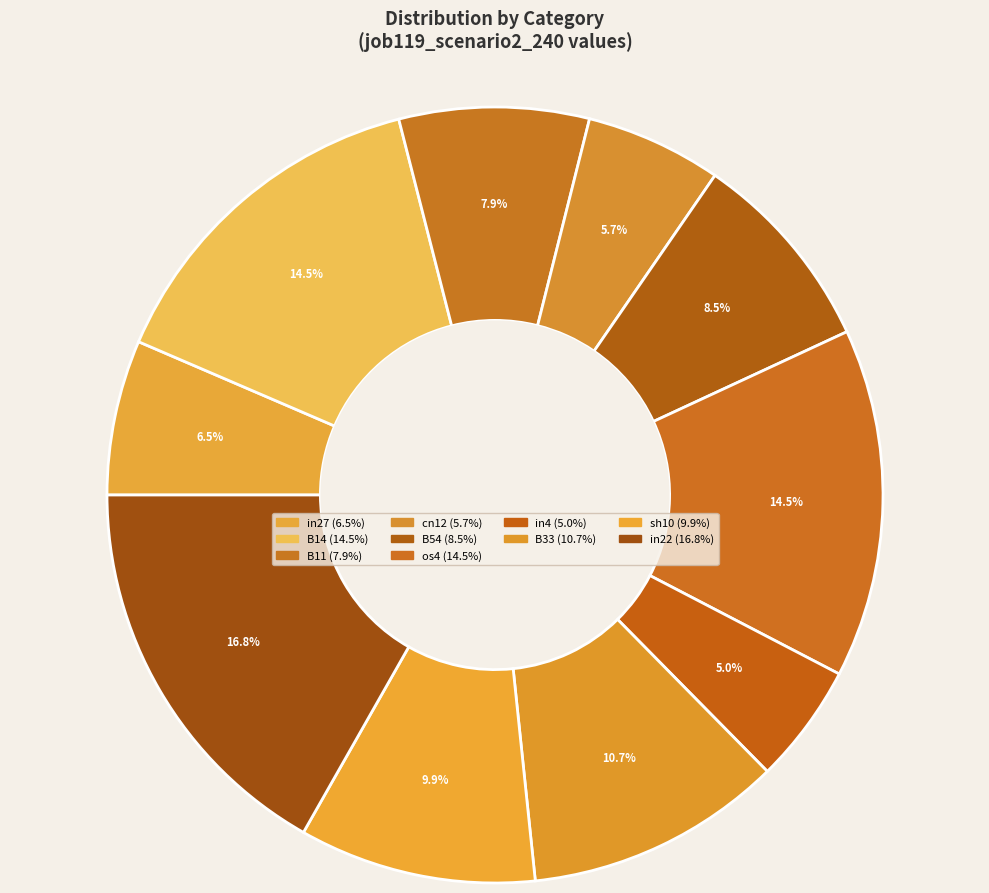

What is the largest slice in the pie chart?

in22